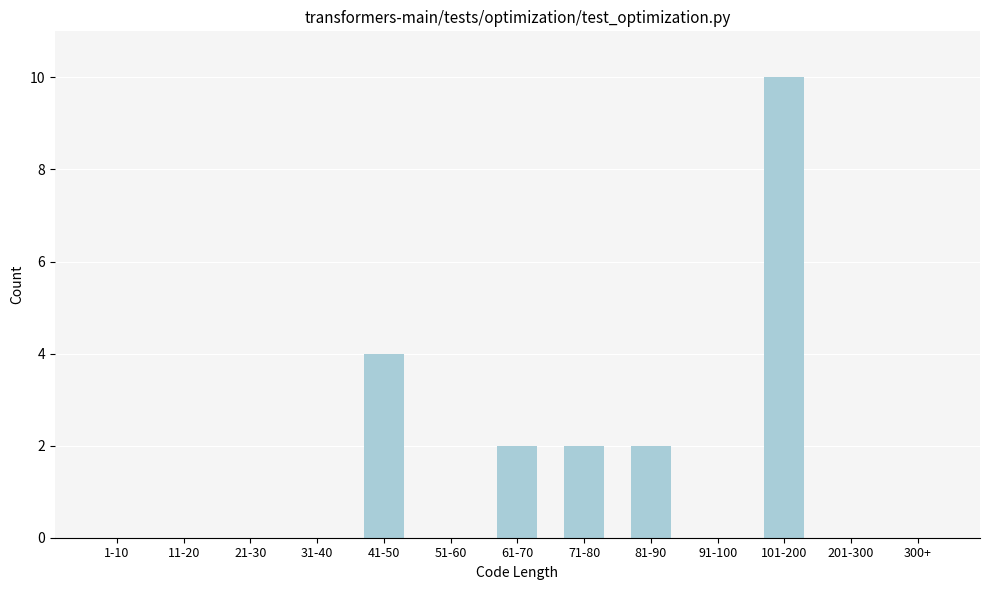

Reading right to left, list all the values displayed in this chart.

300+=0	201-300=0	101-200=10	91-100=0	81-90=2	71-80=2	61-70=2	51-60=0	41-50=4	31-40=0	21-30=0	11-20=0	1-10=0